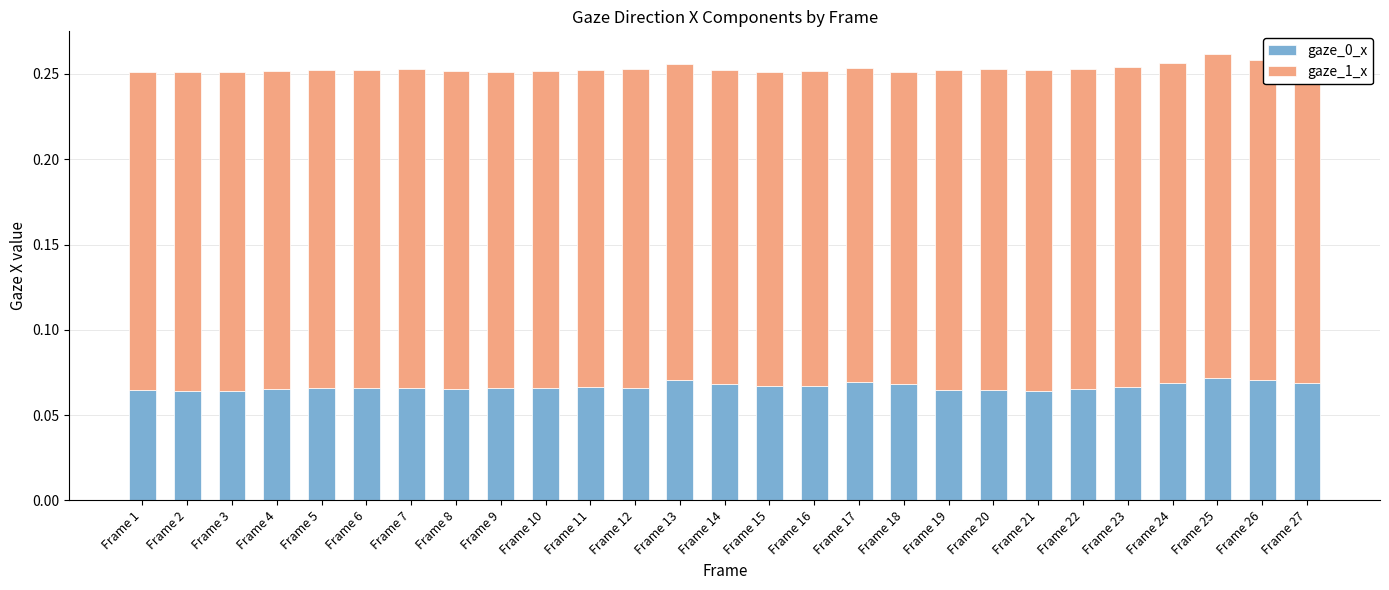

Count the gaze_0_x values in the range 0 to 1.

27